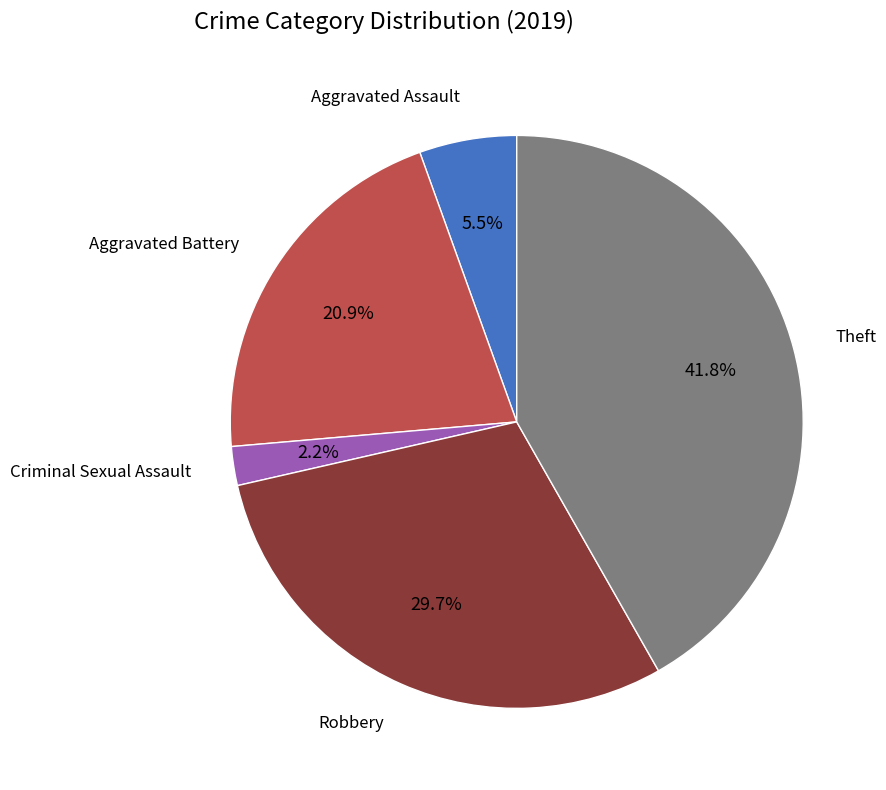

Does any single category account for the majority?

No